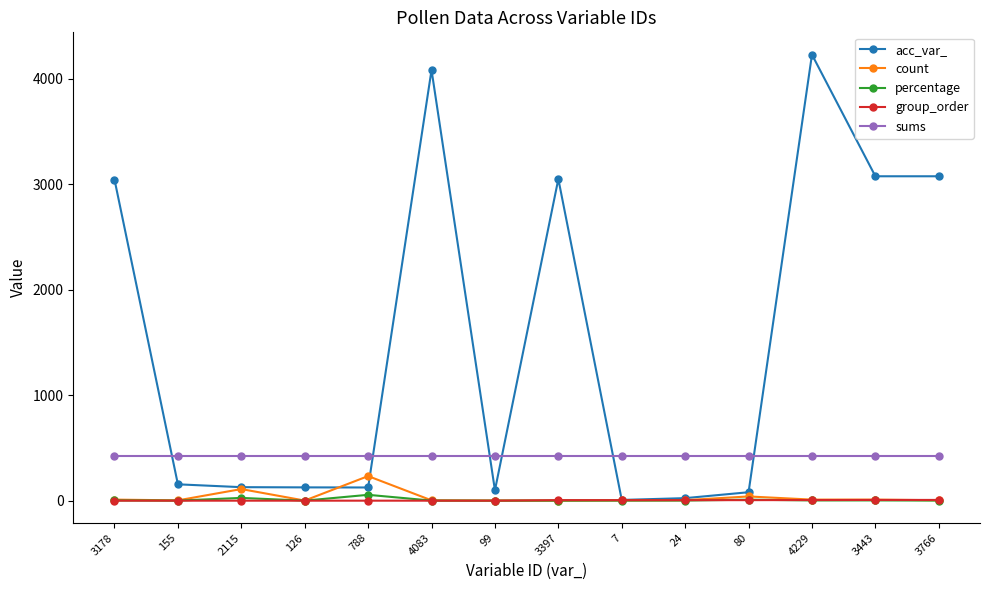

What is the maximum value for acc_var_?

4228.0